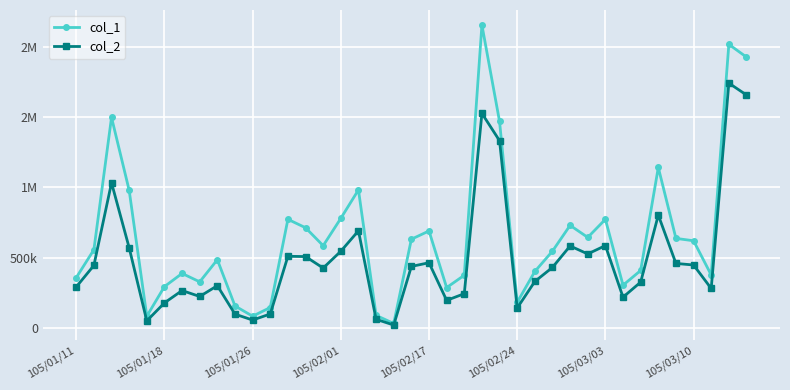

What are all the series names shown in the legend?

col_1, col_2